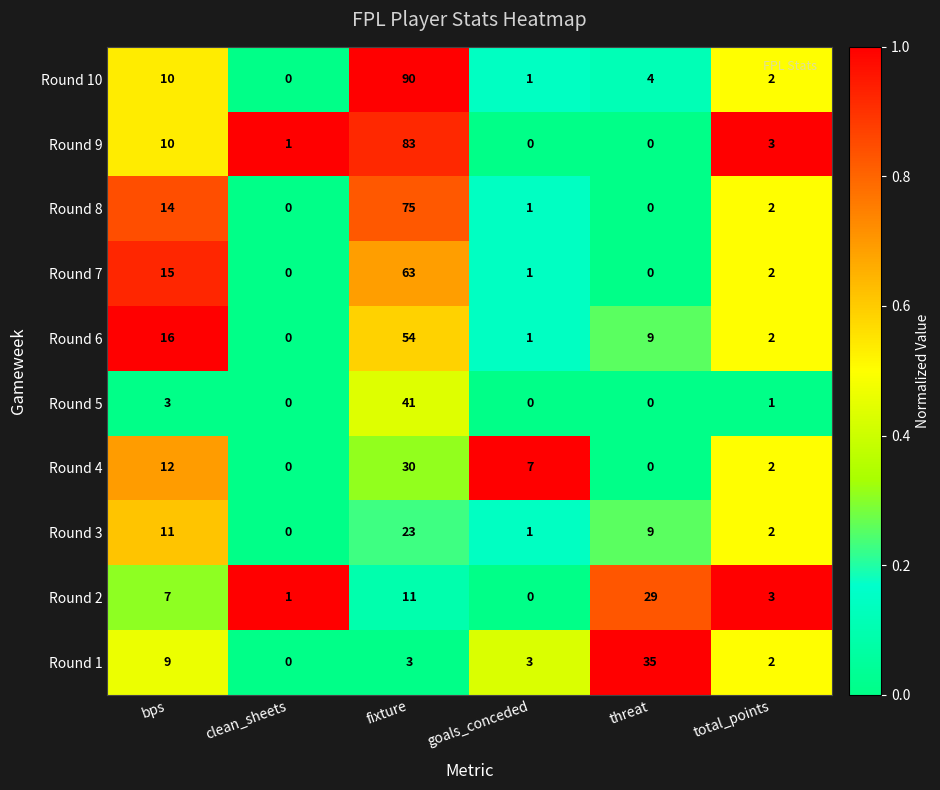

The Round 3 series shows 23 at fixture. True or false?

True